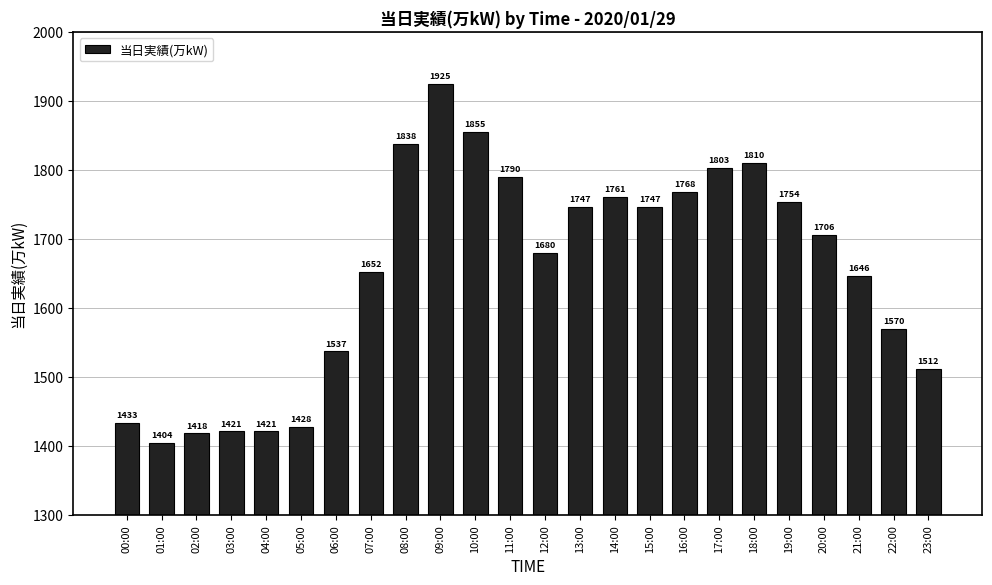

How many distinct data groups are displayed?

1